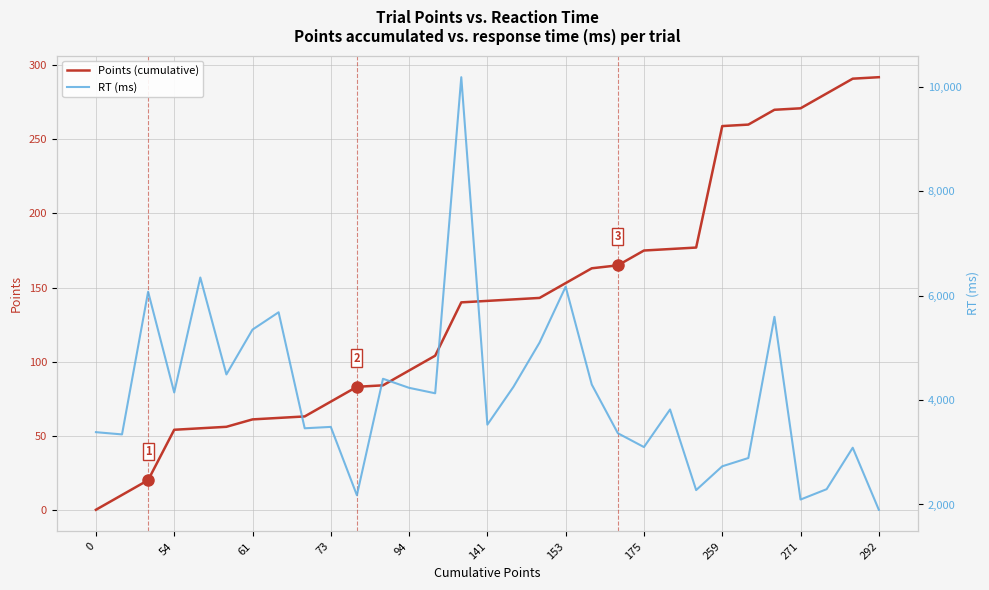

Is it true that Points (cumulative) equals 95 at 141?

False